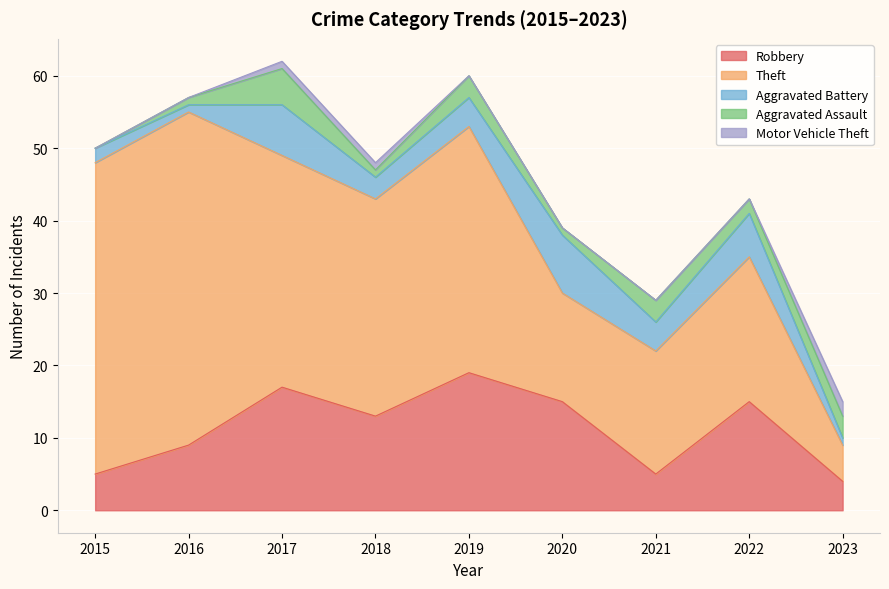

Which category has the highest value in the Robbery series?

2019